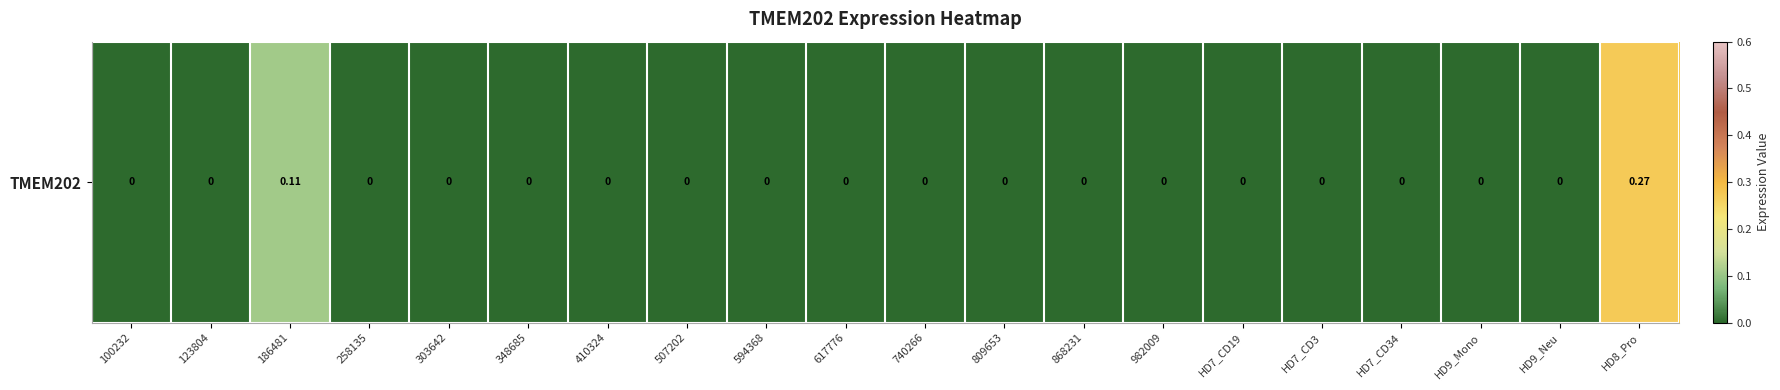

List the labels in order of value, smallest first.

100232, 123804, 258135, 303642, 348685, 410324, 507202, 594368, 617776, 740266, 809653, 868231, 982009, HD7_CD19, HD7_CD3, HD7_CD34, HD9_Mono, HD9_Neu, 186481, HD8_Pro